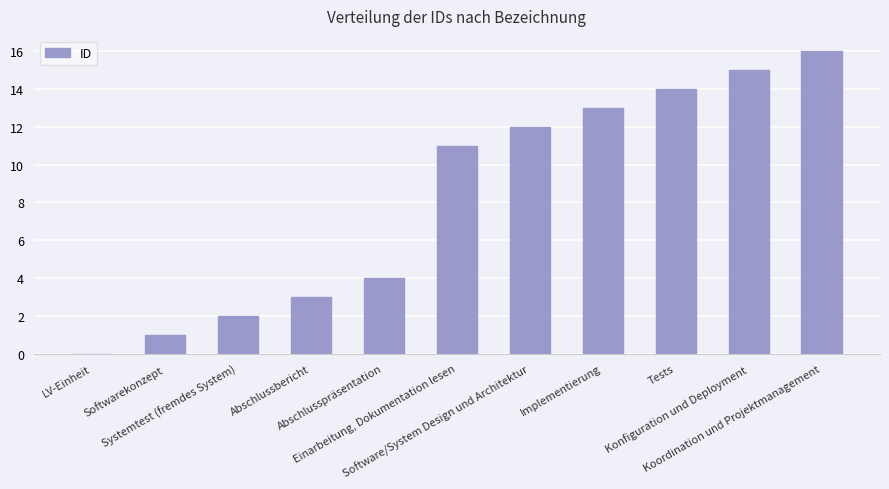

What is the sum of all values?

91